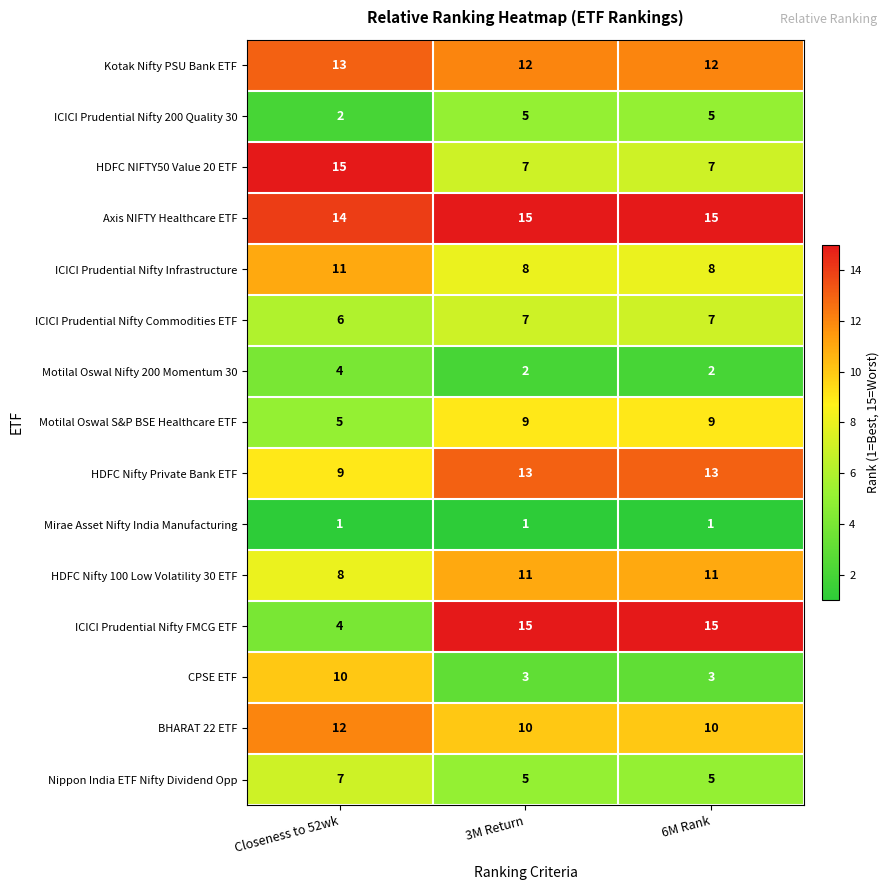

How many distinct data groups are displayed?

15